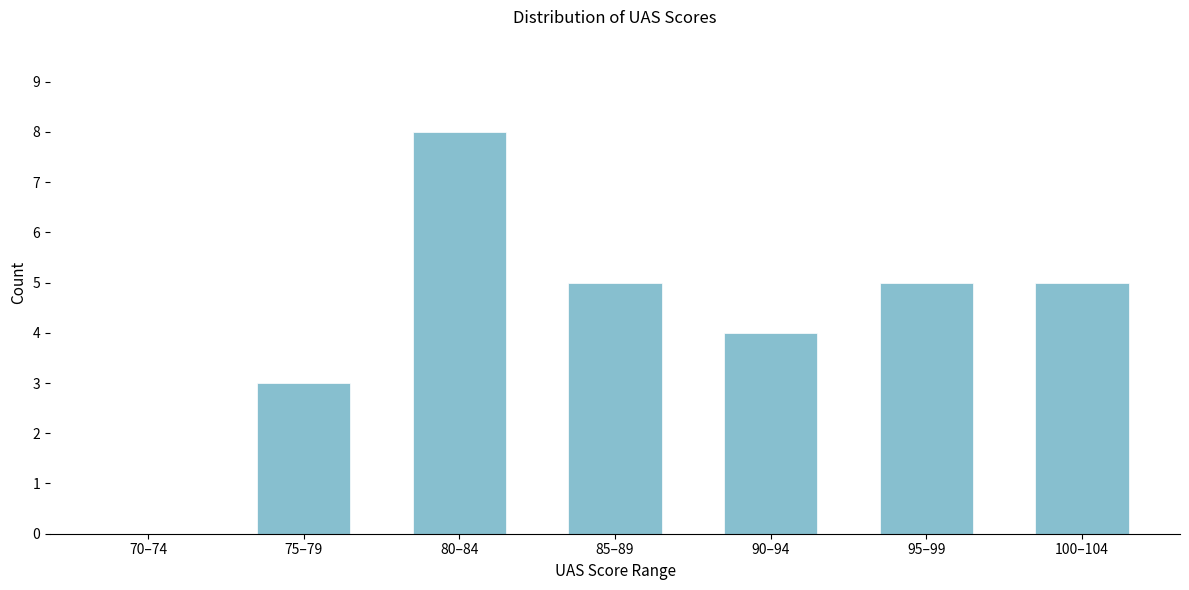

Reading left to right, transcribe all the data shown in this chart.

70–74=0	75–79=3	80–84=8	85–89=5	90–94=4	95–99=5	100–104=5